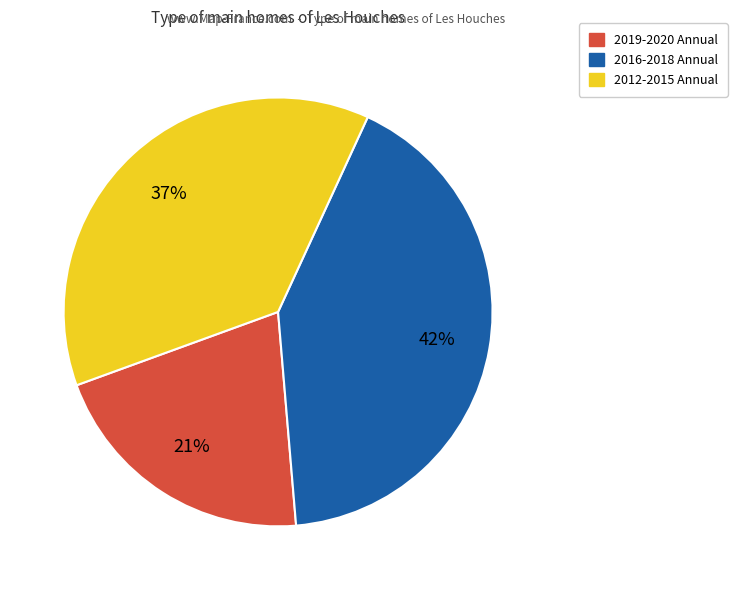

To the nearest percent, what is the difference between the largest and smallest slice percentages?

21%